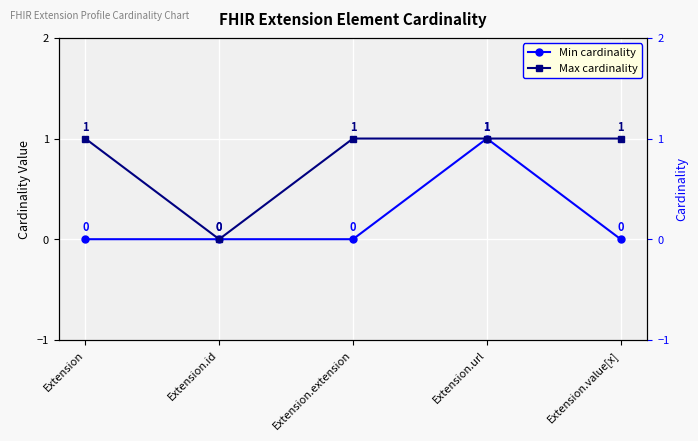

True or false: Min cardinality has more than 0 points higher than both neighbors.

True